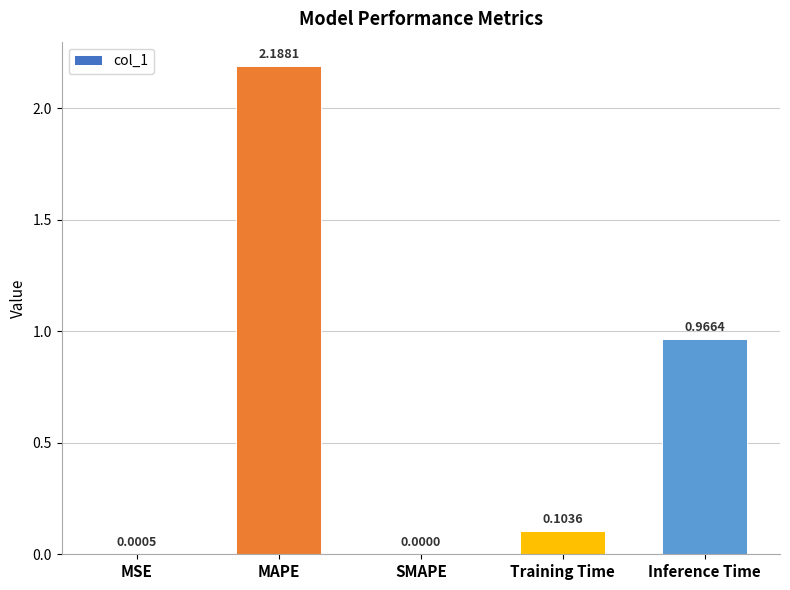

What is the sum of all values?

3.3